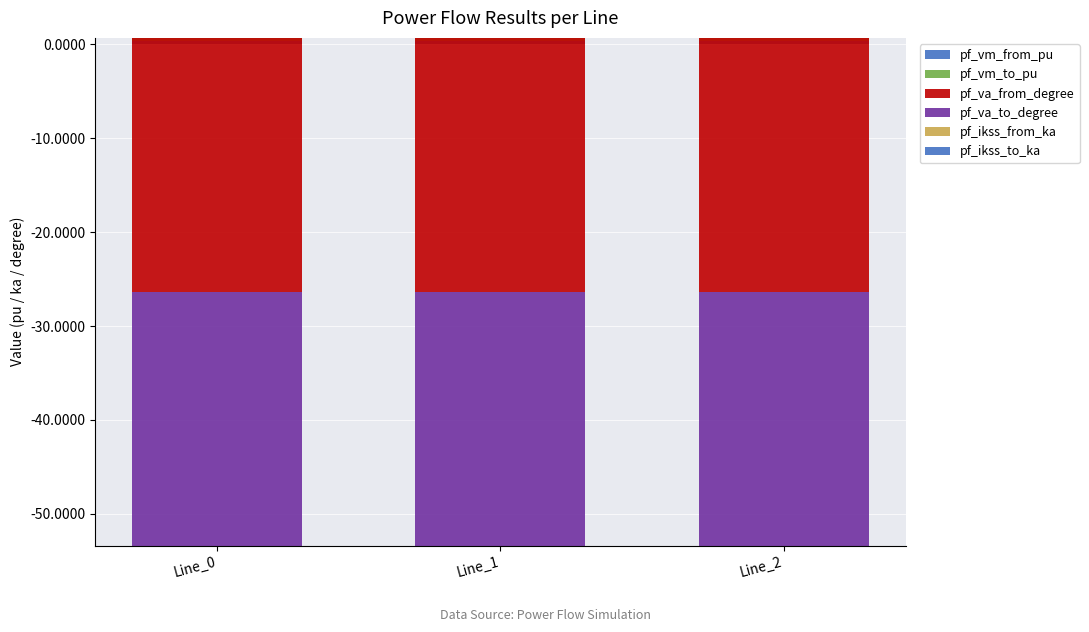

The value of pf_vm_from_pu at Line_0 is 0.3. True or false?

True